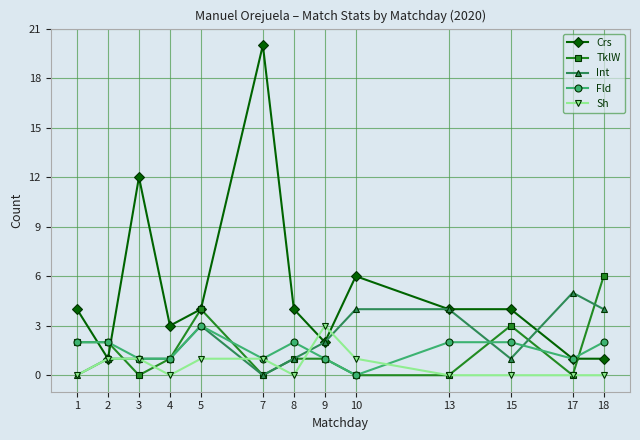

Which series has the largest range (max minus min)?

Crs